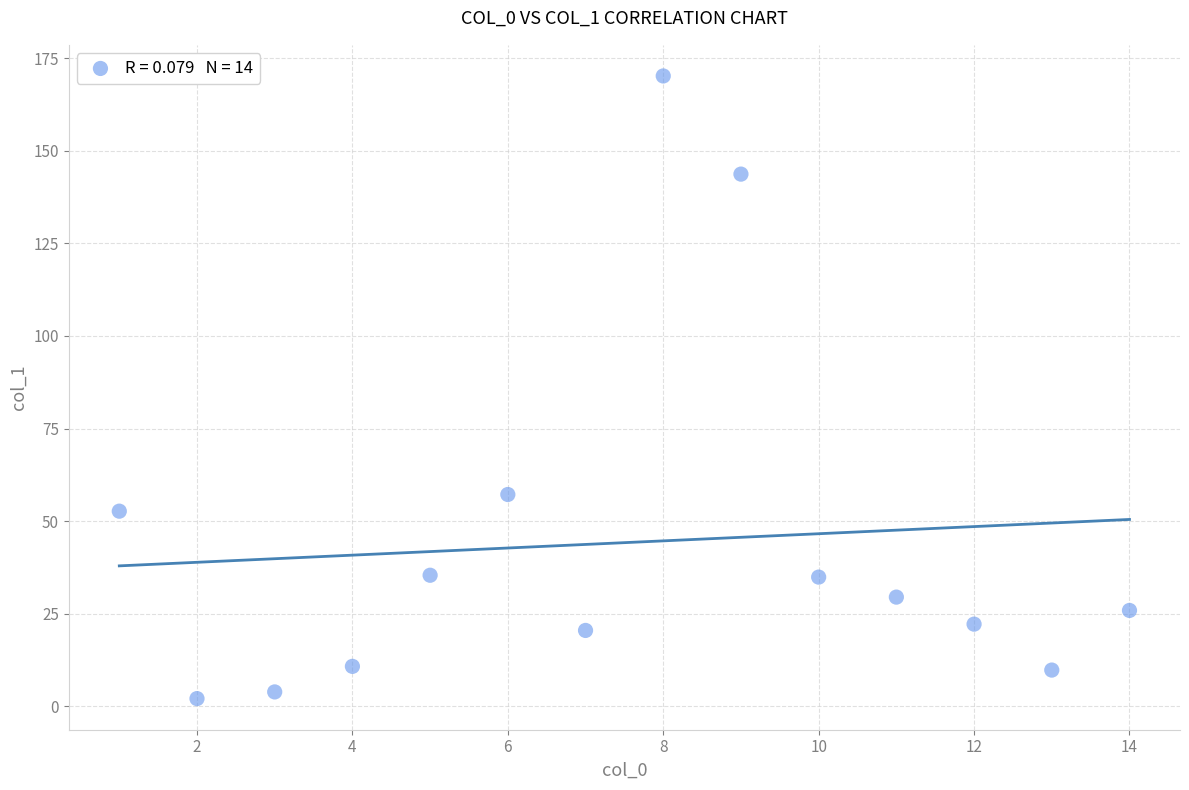

What is the range of Y values (max minus min)?

168.1